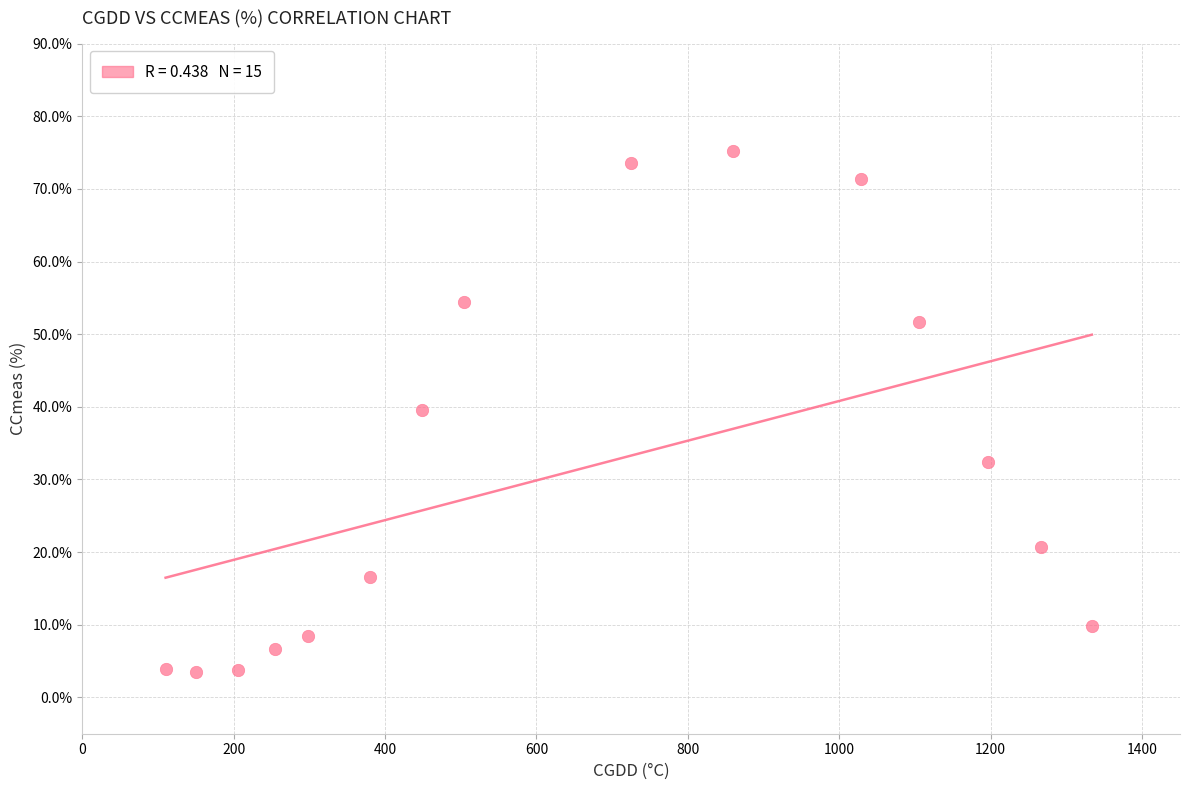

What is the range of Y values (max minus min)?

71.7